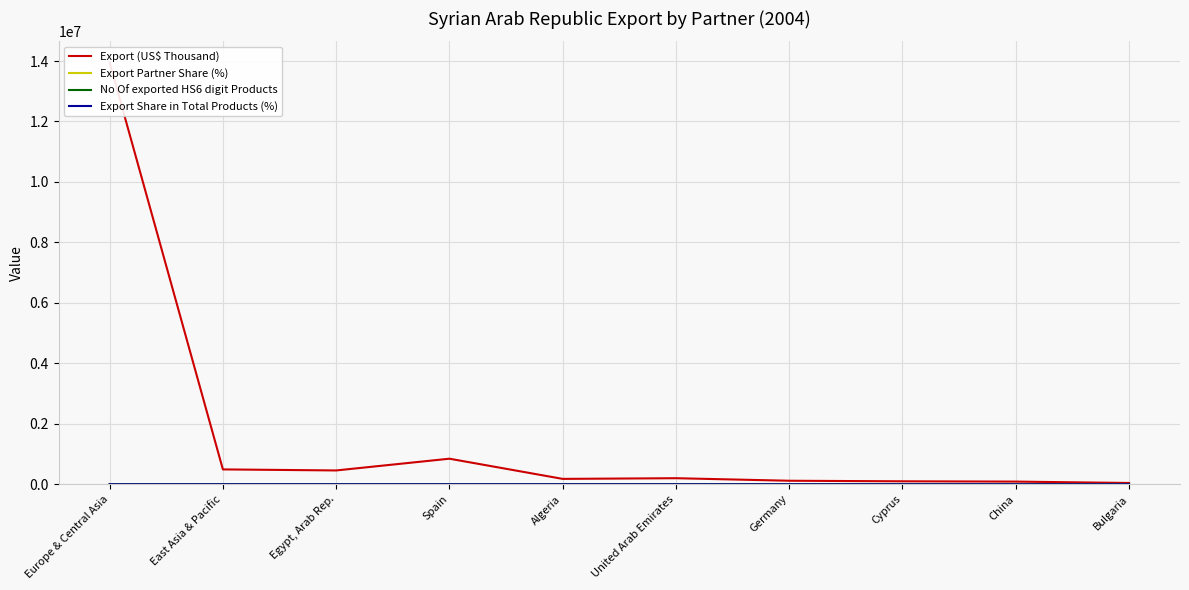

What value does the Export Partner Share (%) series have at Egypt, Arab Rep.?

2.1